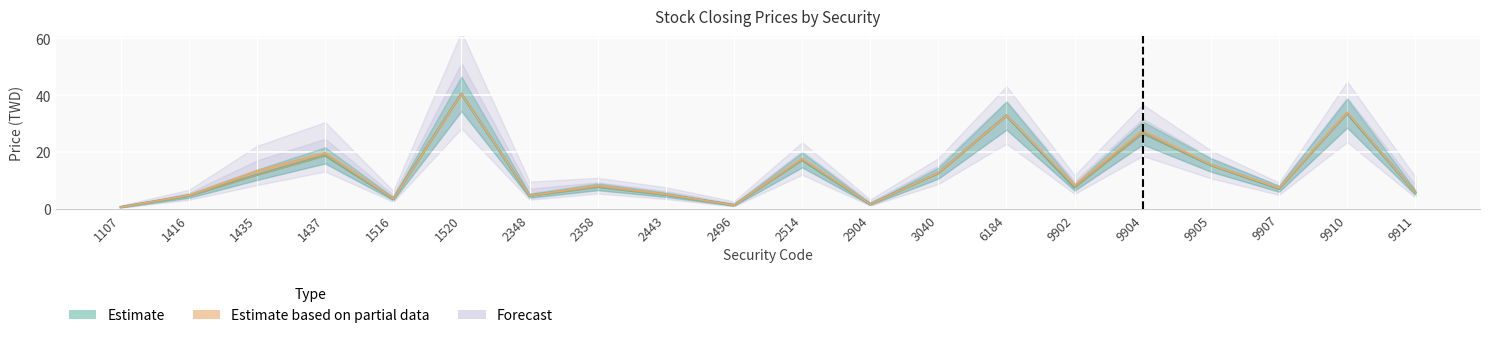

What is the difference between the maximum and second lowest values in the Estimate series?

39.1